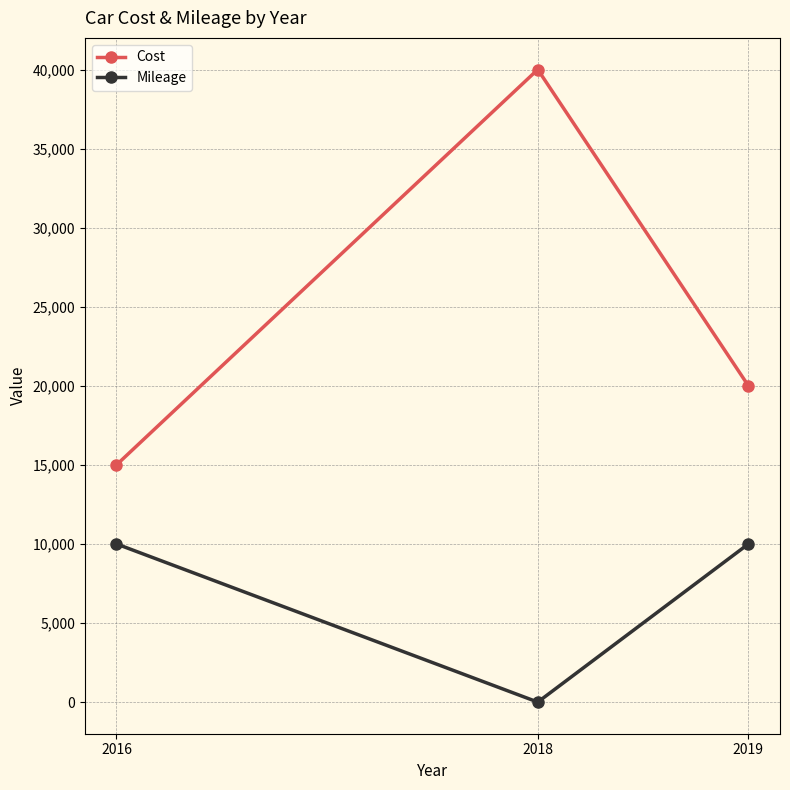

Reading left to right, transcribe all the data shown in this chart.

Cost: 2016=15000	2018=40000	2019=20000
Mileage: 2016=10000	2018=0	2019=10000